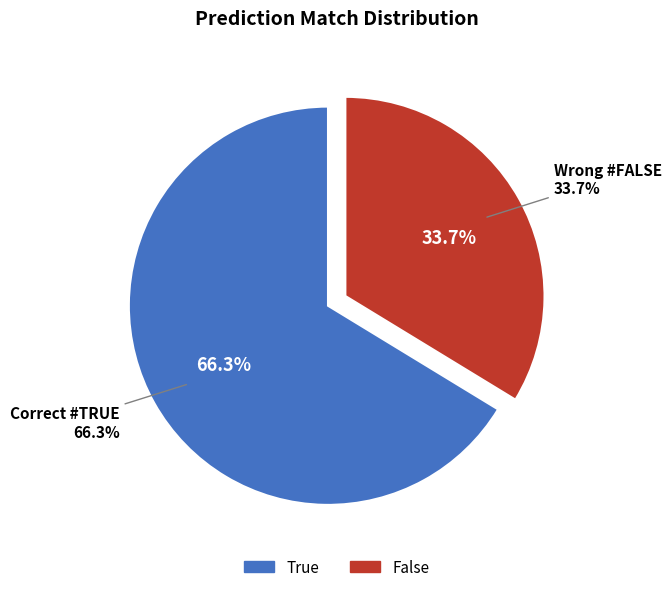

What percentage is the True slice, to the nearest percent?

66%